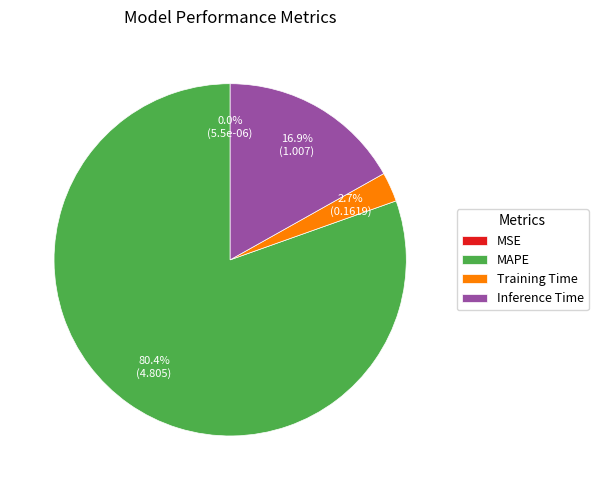

What percentage is the MAPE slice, to the nearest percent?

80%